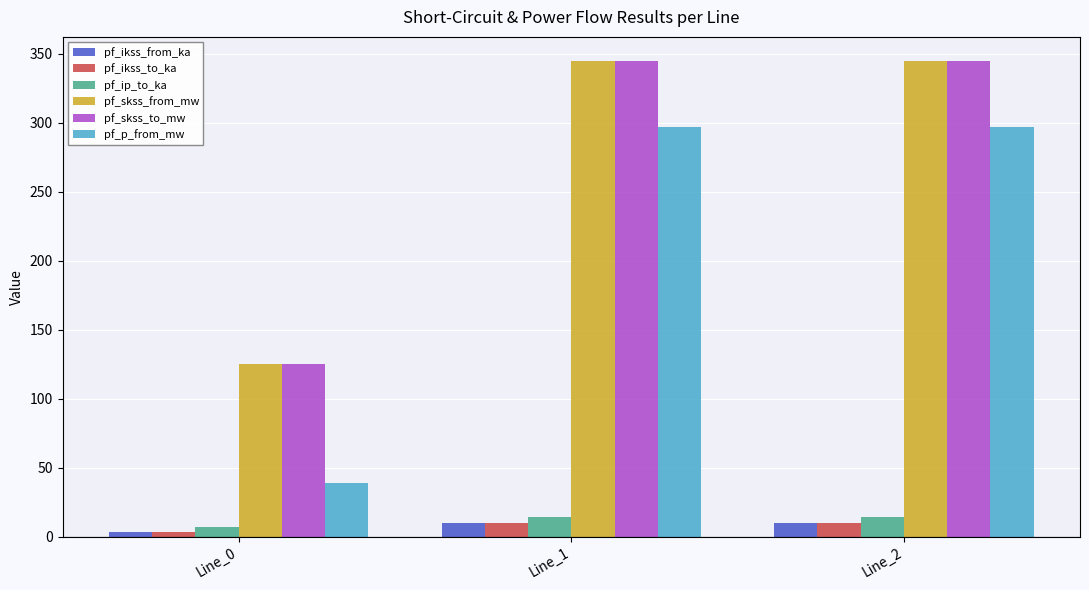

What is the total value across all series at Line_1?

1021.1